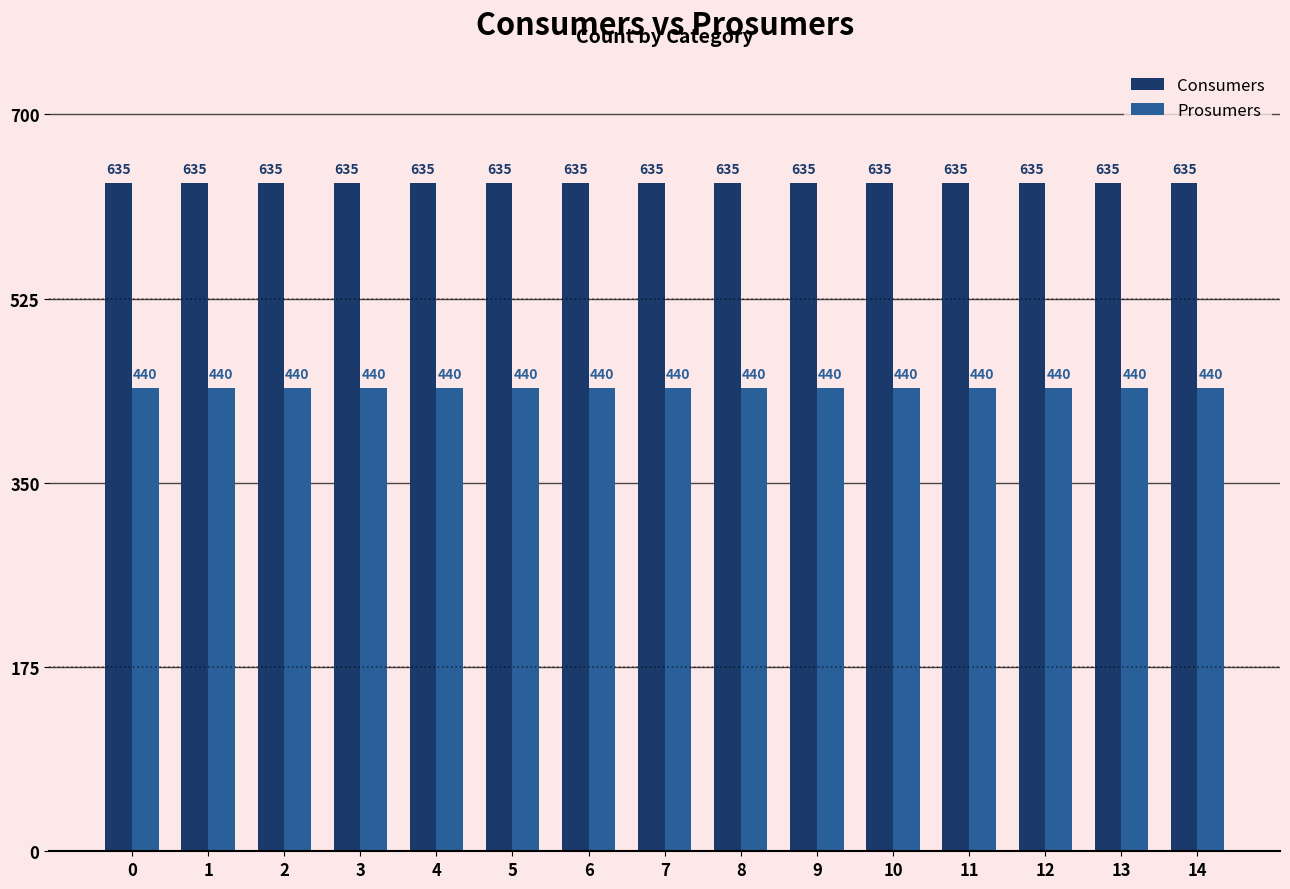

How many groups of bars are there?

15